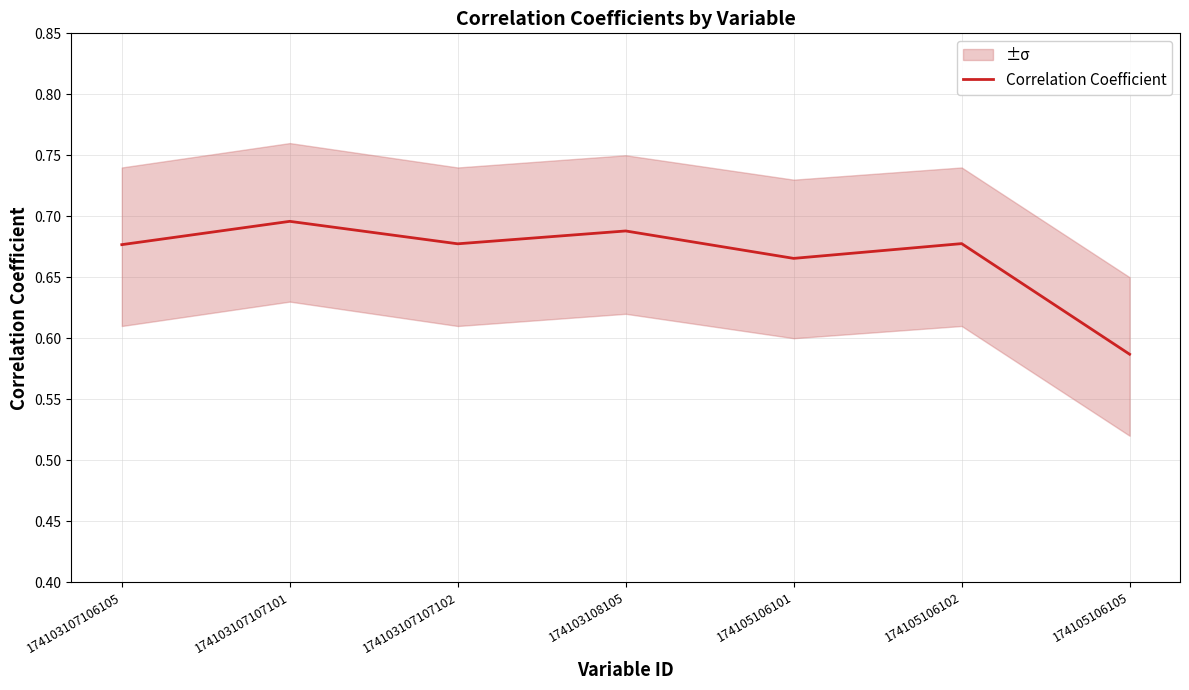

What is the change in value from 174103107107102 to 174105106105?

-0.1